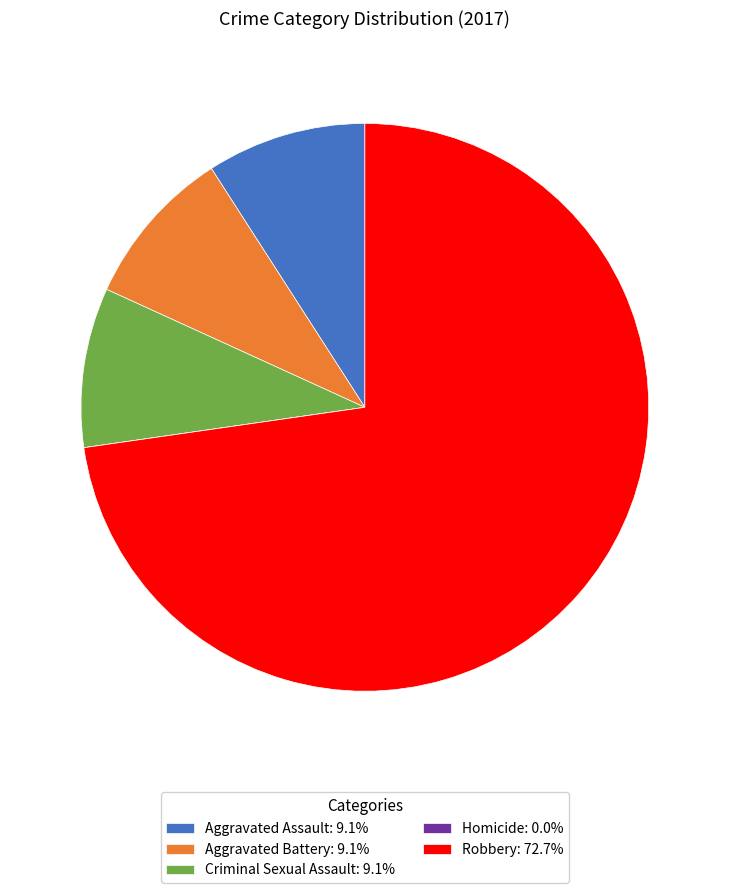

Does Robbery represent more than half of the total?

Yes